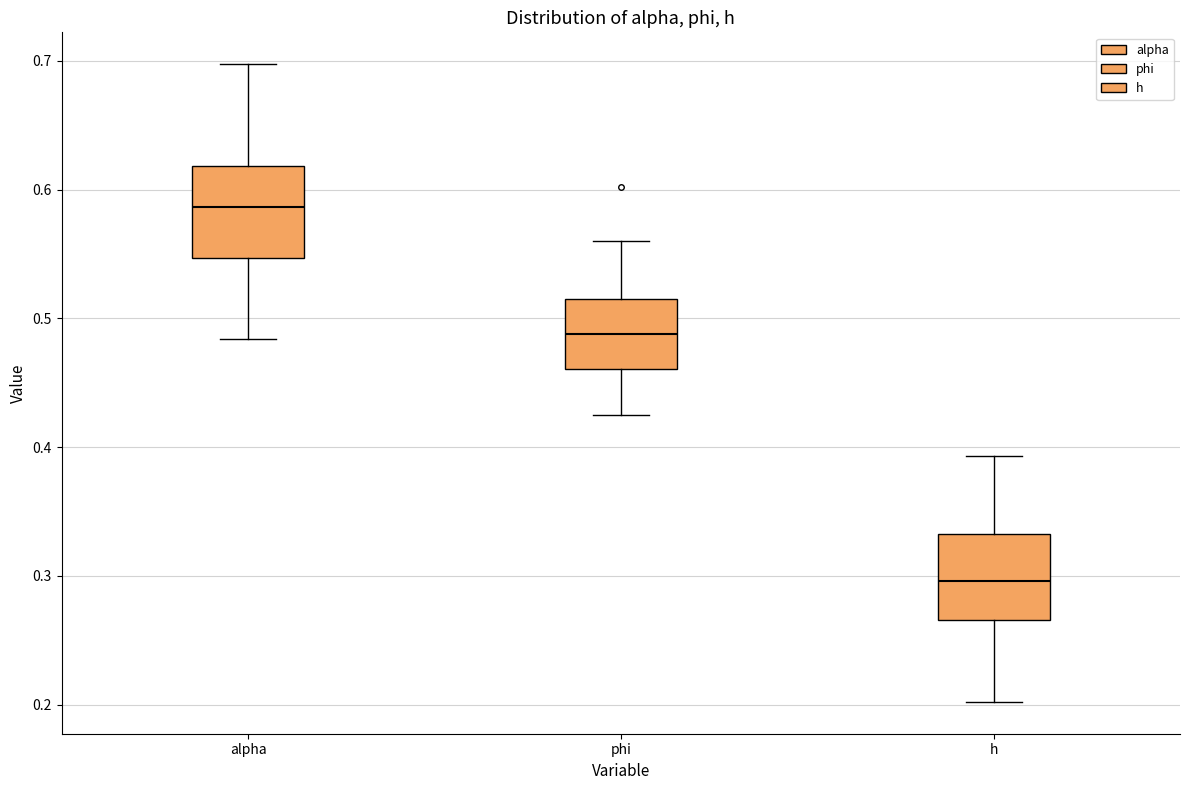

Reading left to right, read every box against the y-axis: the position of its median line, the range the box covers, and the ends of its whiskers. The values are not printed on the chart, so give them approximately, as read against the axis.

alpha: median 0.59, box 0.55 to 0.62, whiskers 0.48 to 0.70
phi: median 0.49, box 0.46 to 0.52, whiskers 0.43 to 0.56
h: median 0.30, box 0.27 to 0.33, whiskers 0.20 to 0.39